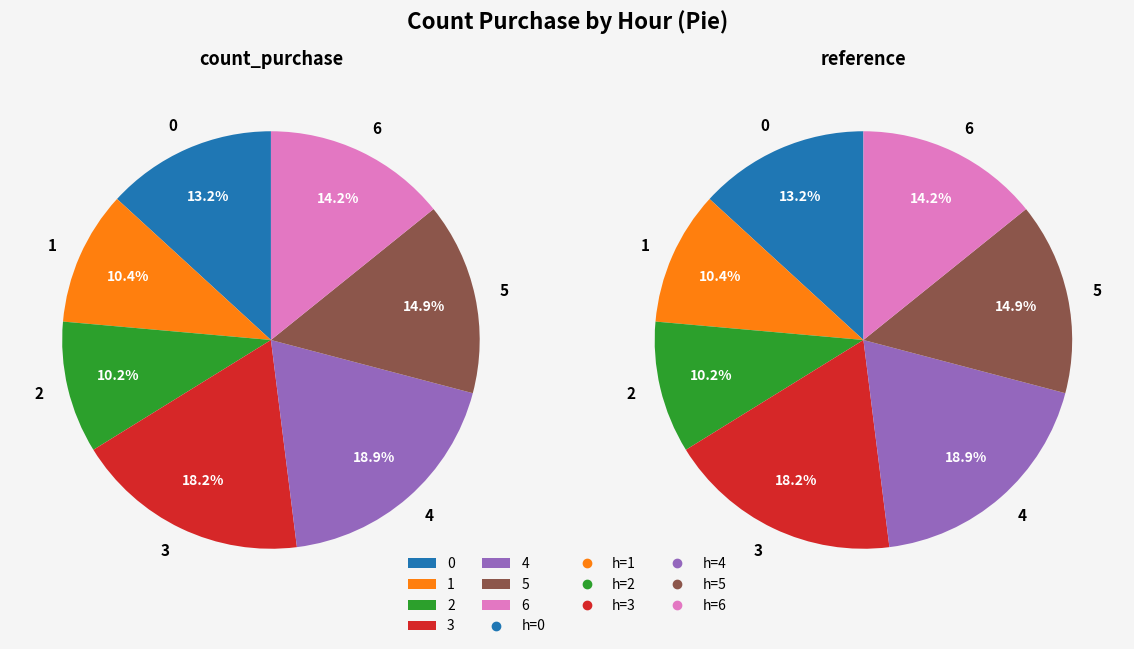

To the nearest percent, what is the average slice percentage?

14%